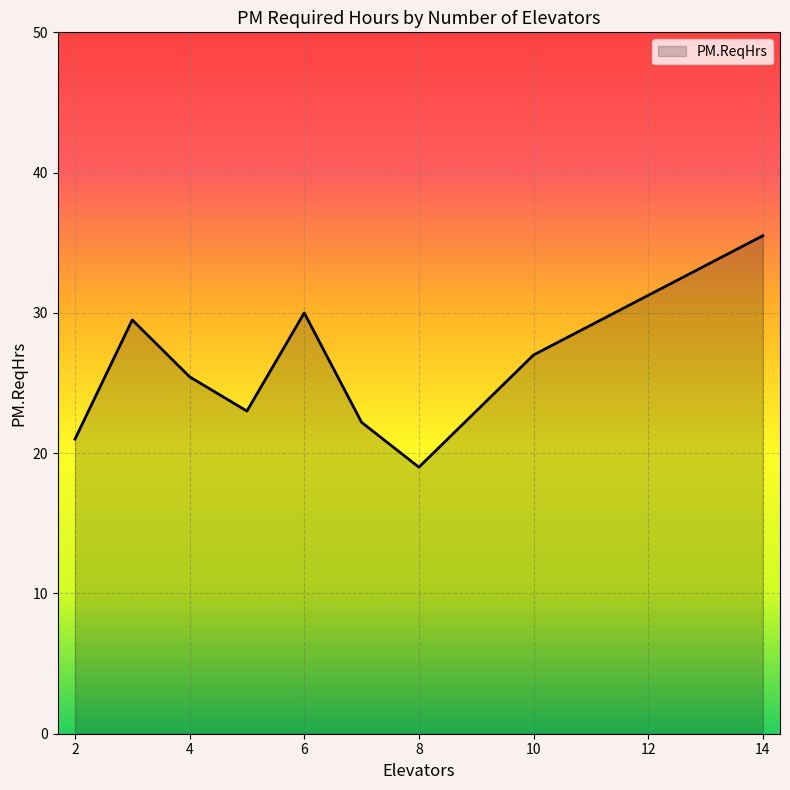

What is the smallest value displayed?

19.0